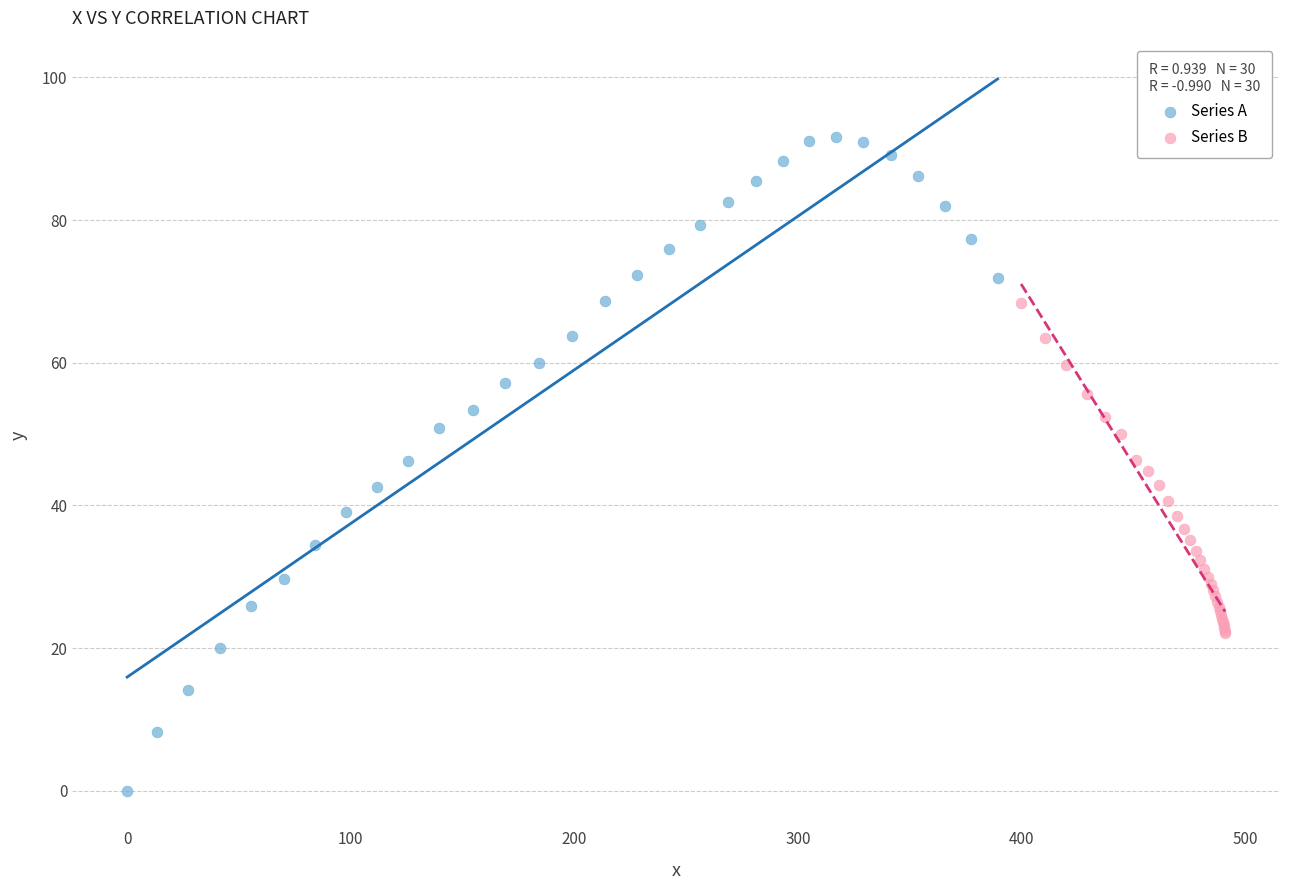

Which series has the widest spread of Y values?

Series A